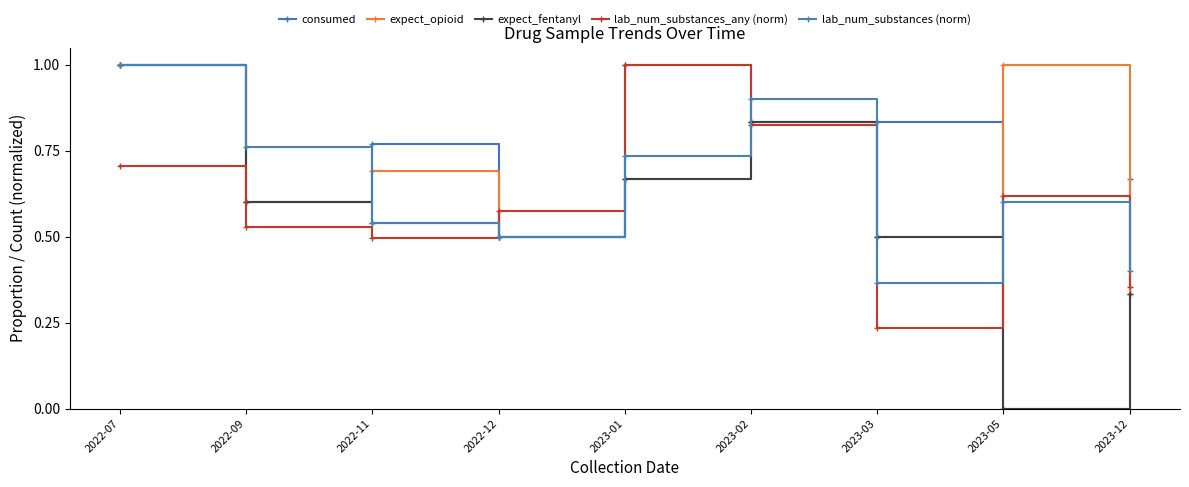

How many lines are shown in the chart?

5